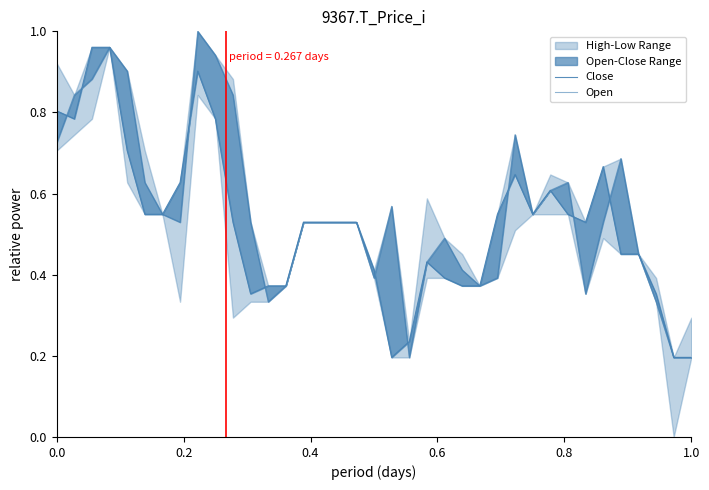

Reading left to right, extract all data points from this chart.

Close: 0.8	0.8	1.0	1.0	0.7	0.5	0.5	0.6	0.9	0.8	0.5	0.4	0.4	0.4	0.5	0.5	0.5	0.5	0.4	0.2	0.2	0.4	0.4	0.4	0.4	0.5	0.6	0.5	0.6	0.5	0.5	0.7	0.5	0.5	0.4	0.2	0.2
Open: 0.7	0.8	0.9	1.0	0.9	0.6	0.5	0.5	1.0	0.9	0.8	0.5	0.3	0.4	0.5	0.5	0.5	0.5	0.4	0.6	0.2	0.4	0.5	0.4	0.4	0.4	0.7	0.5	0.6	0.6	0.4	0.5	0.7	0.5	0.3	0.2	0.2